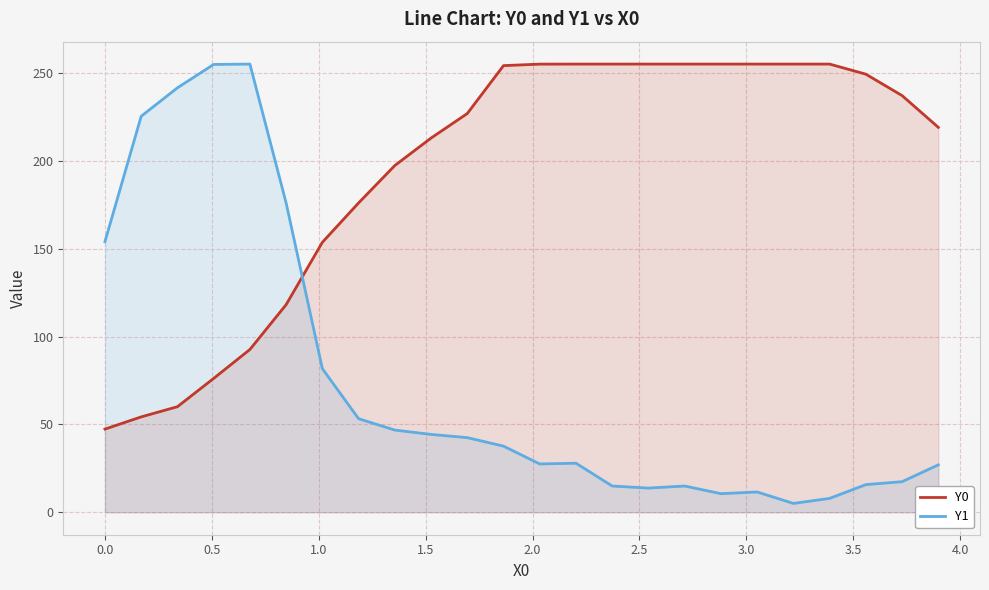

Rank the series by their average value, from lowest to highest.

Y1, Y0